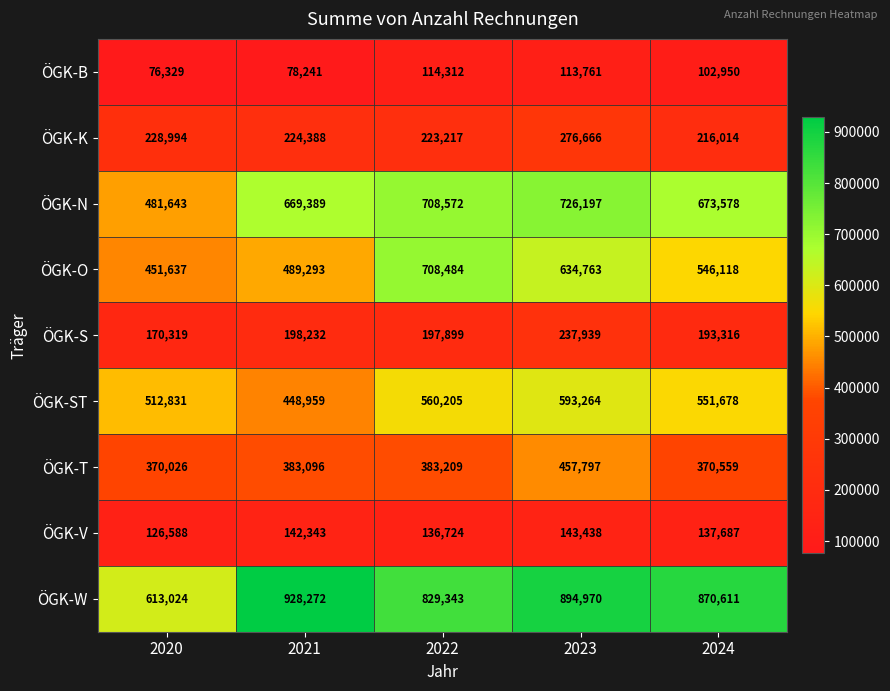

At which category is the sum across all series the highest?

2023